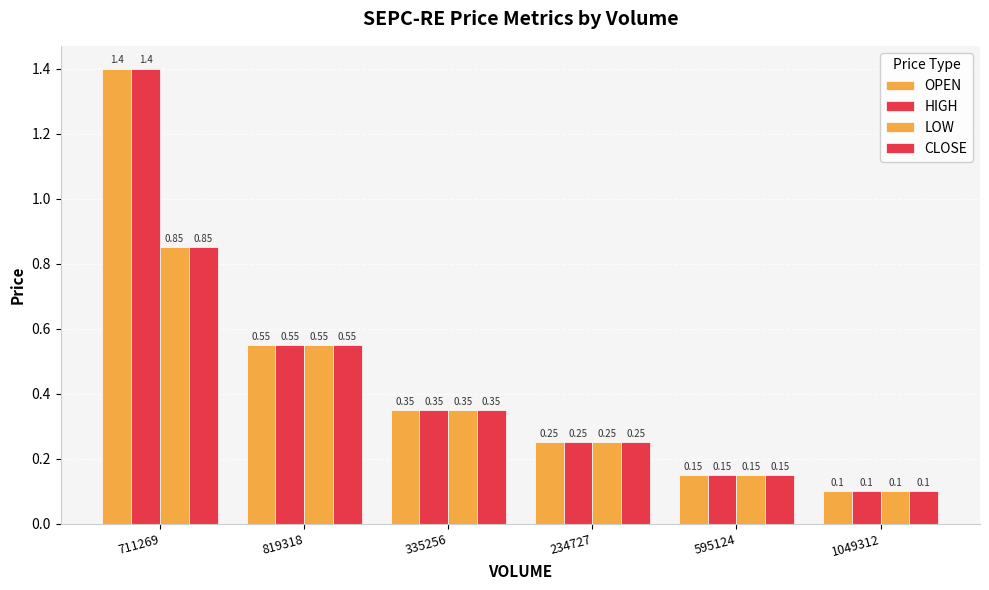

How many bars are there in each group?

4